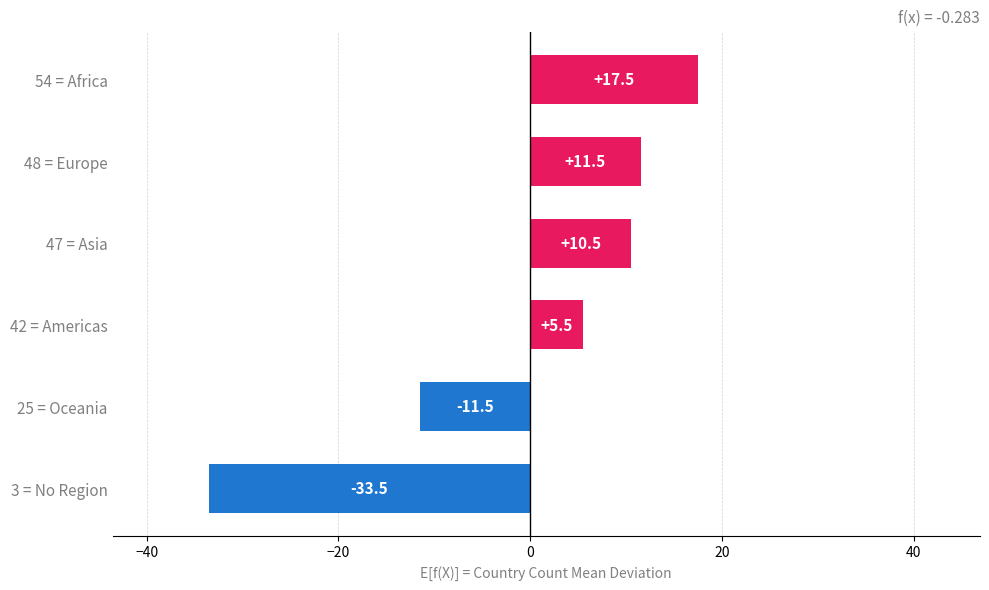

Rank the categories by value from highest to lowest.

54 = Africa, 48 = Europe, 47 = Asia, 42 = Americas, 25 = Oceania, 3 = No Region